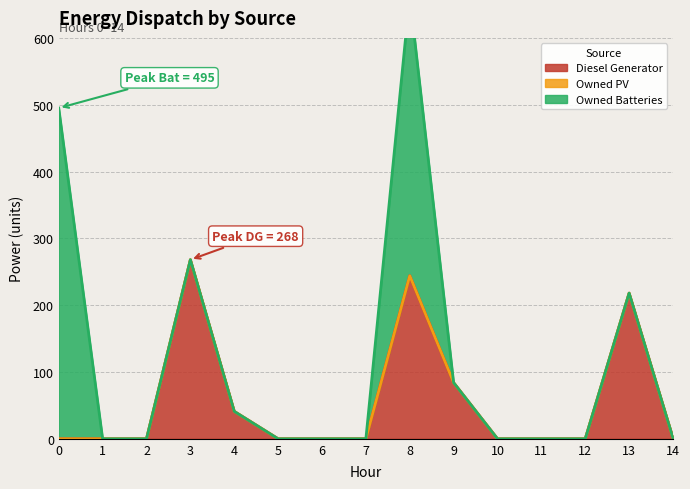

True or false: Diesel Generator has more than 0 points higher than both neighbors.

True